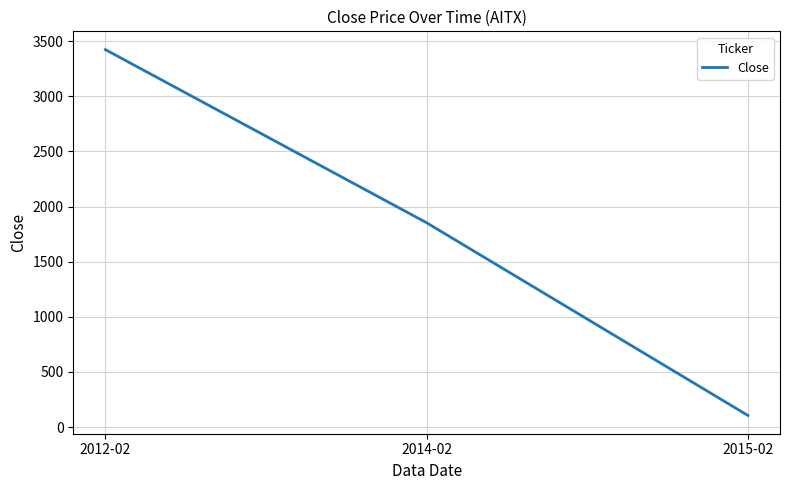

How many series are shown in this chart?

1